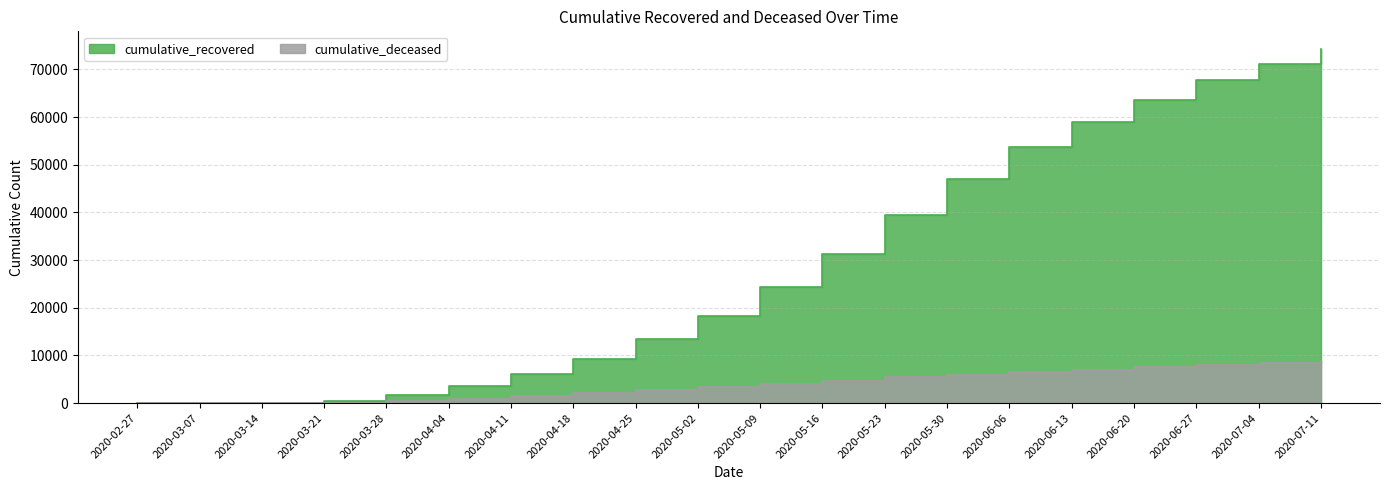

What is the highest value of the cumulative_recovered series?

74286